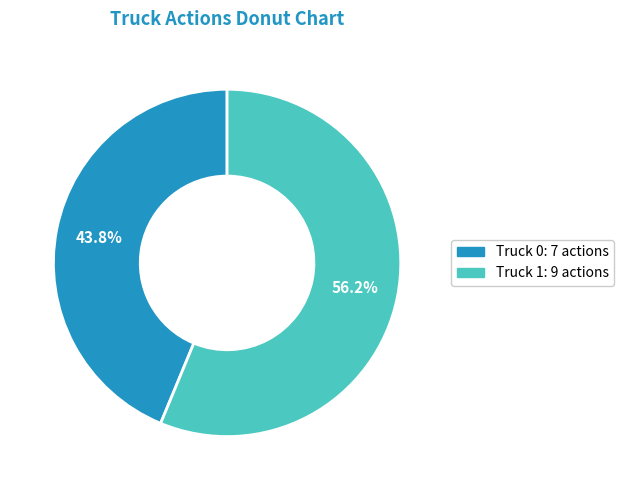

The Truck 1 slice represents 56% of the pie. True or false?

True